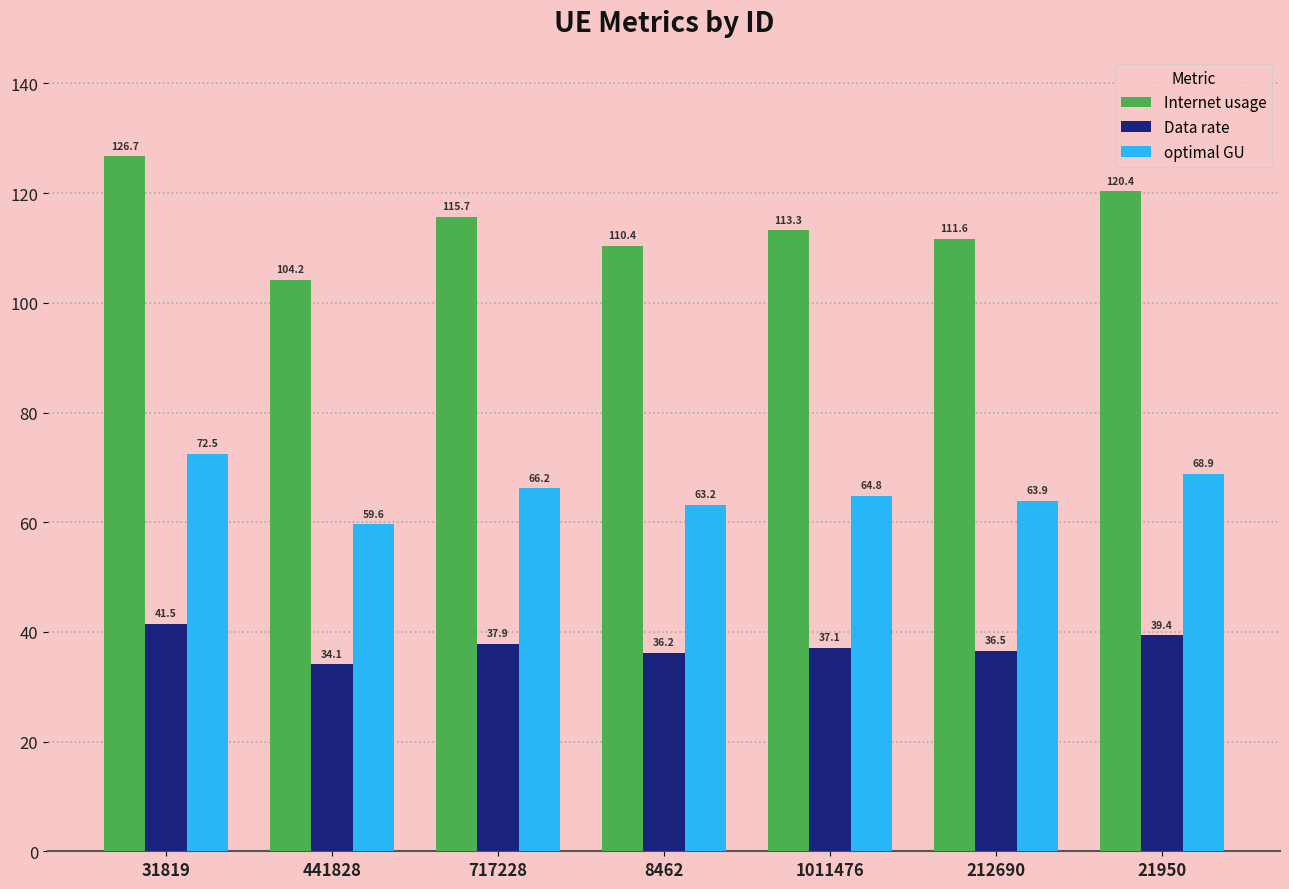

What position from the left is 717228?

3